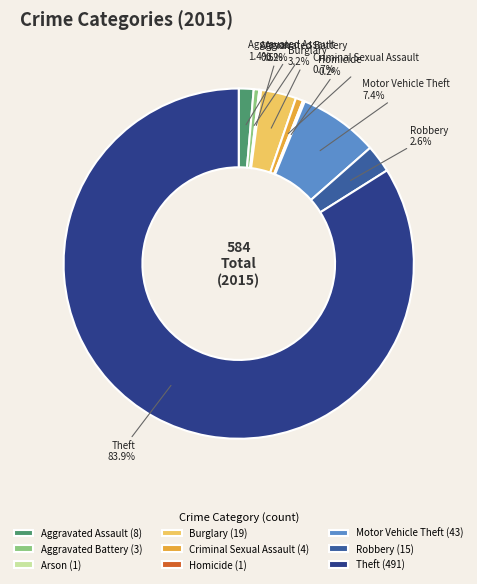

How much of the chart is everything except Motor Vehicle Theft?

92.6%